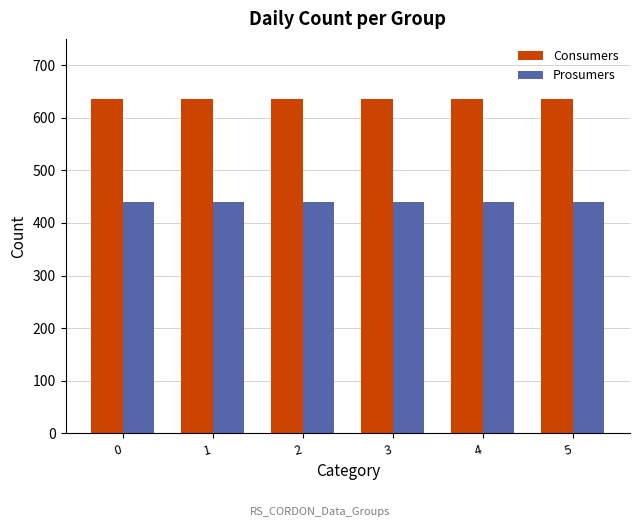

What is the spread (max minus min) of values at 4?

195